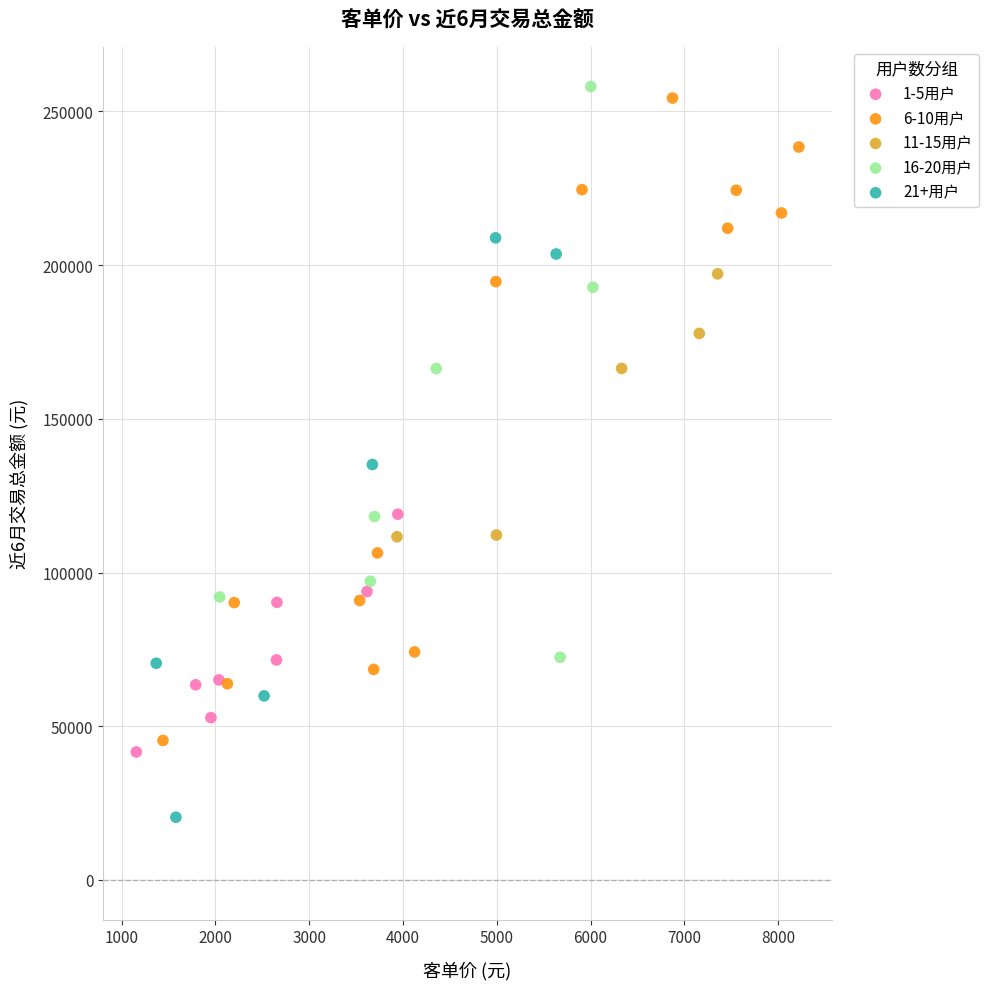

Which series reaches the maximum Y coordinate?

16-20用户